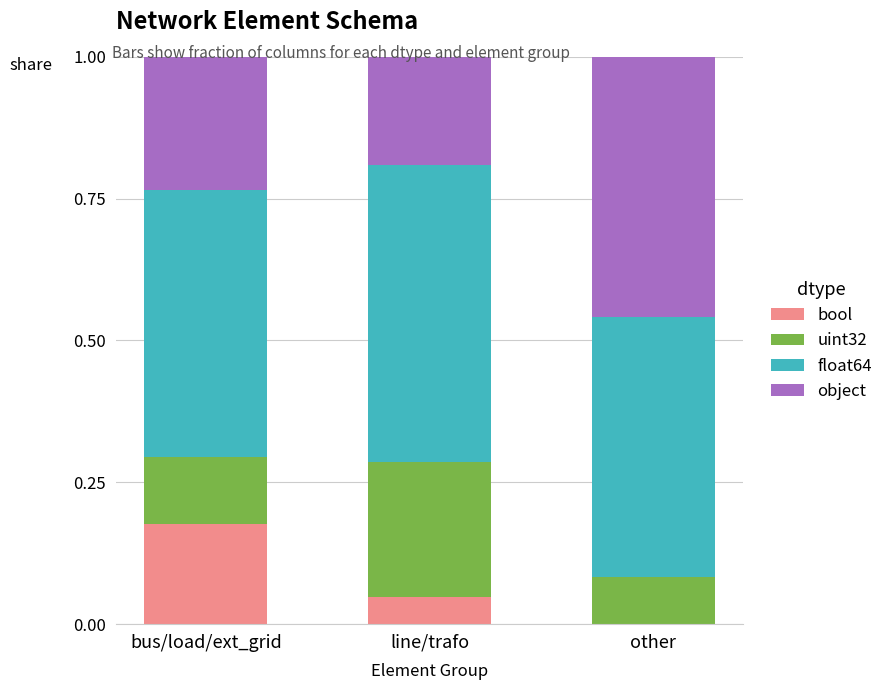

What is the total value across all series at line/trafo?

1.0